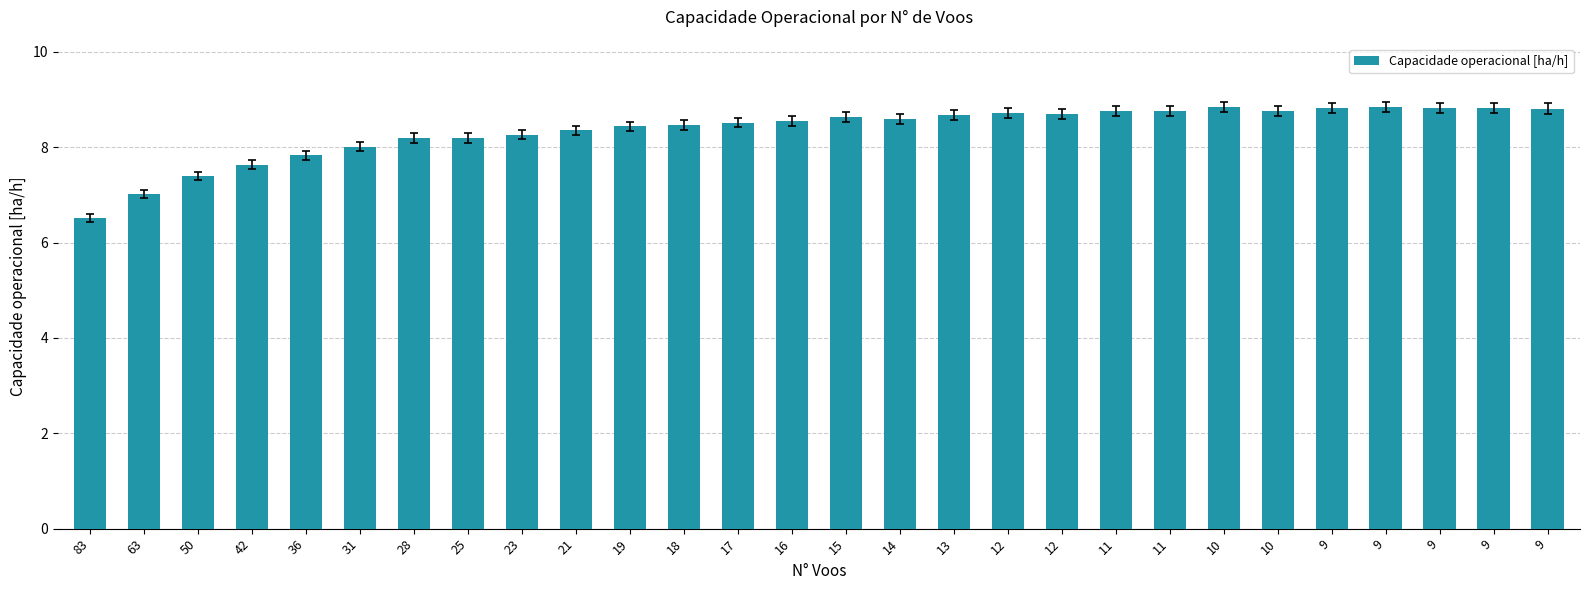

What is the value of the 10th bar from the left?

8.4